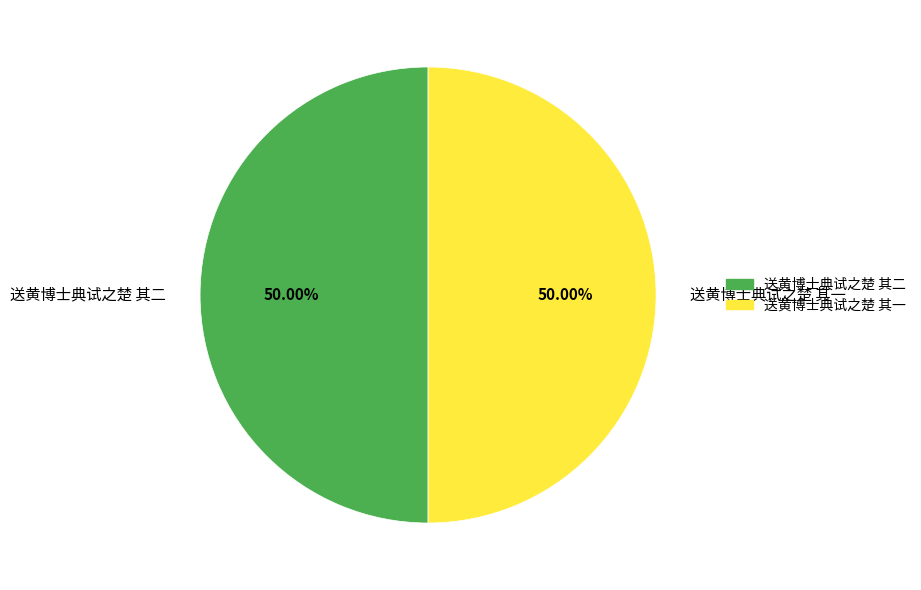

To the nearest percent, what is the average slice percentage?

50%